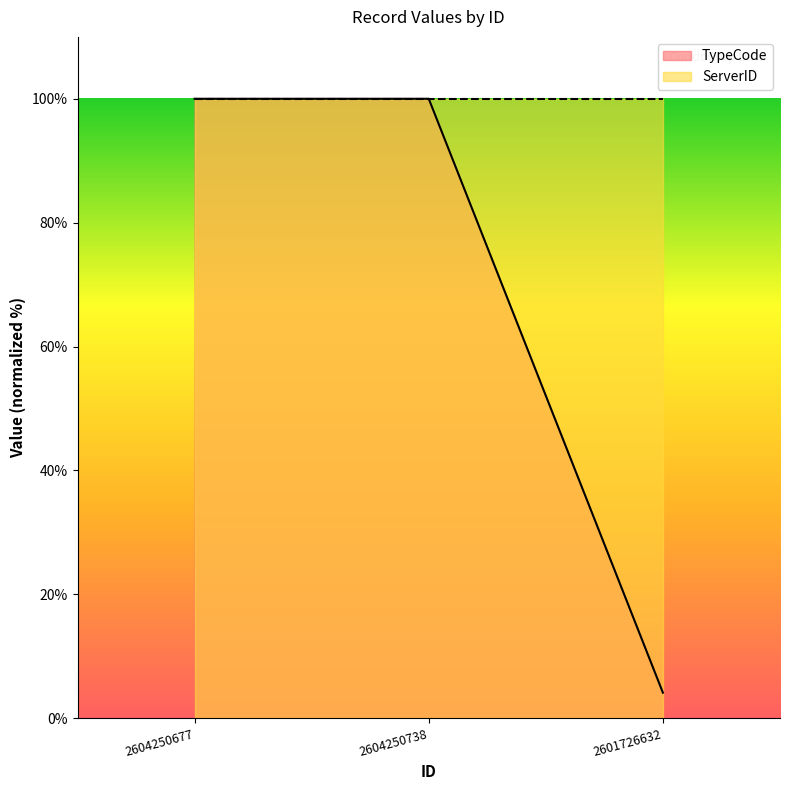

What is the approximate value at 2604250677?

100.0